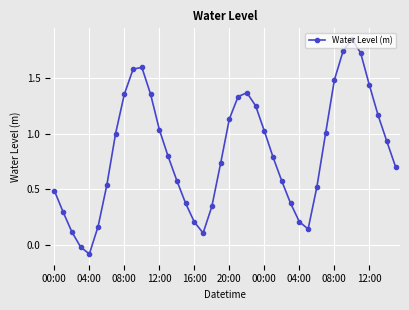

What is the difference between the second highest and minimum values?

1.8